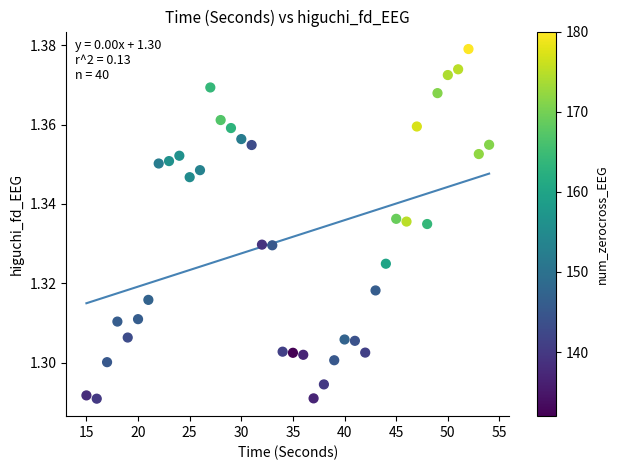

What is the range of X values (max minus min)?

39.0